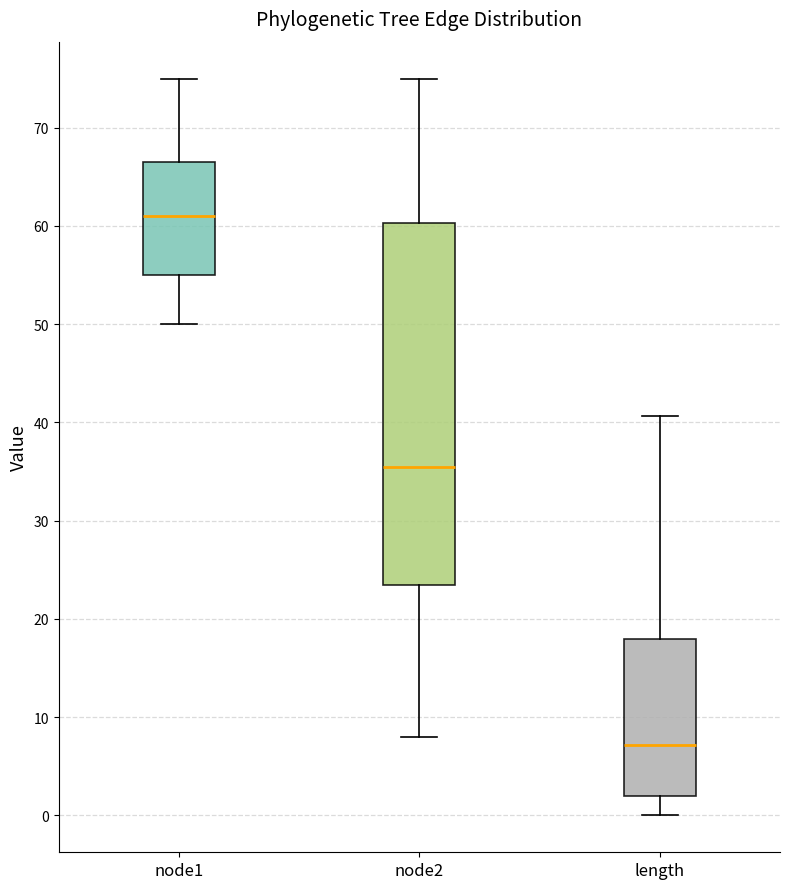

Reading left to right, transcribe this box plot: for each box, give where its median line is, the range the box spans, and where its two whiskers end, as read against the y-axis. The values are not printed on the chart, so give them approximately, as read against the axis.

node1: median 61, box 55 to 67, whiskers 50 to 75
node2: median 36, box 24 to 60, whiskers 8 to 75
length: median 7, box 2 to 18, whiskers 0 to 41